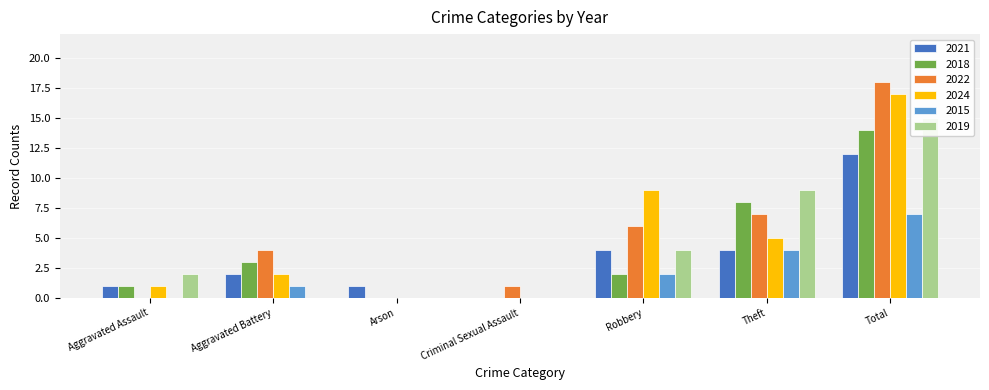

How many bars are there in each group?

6